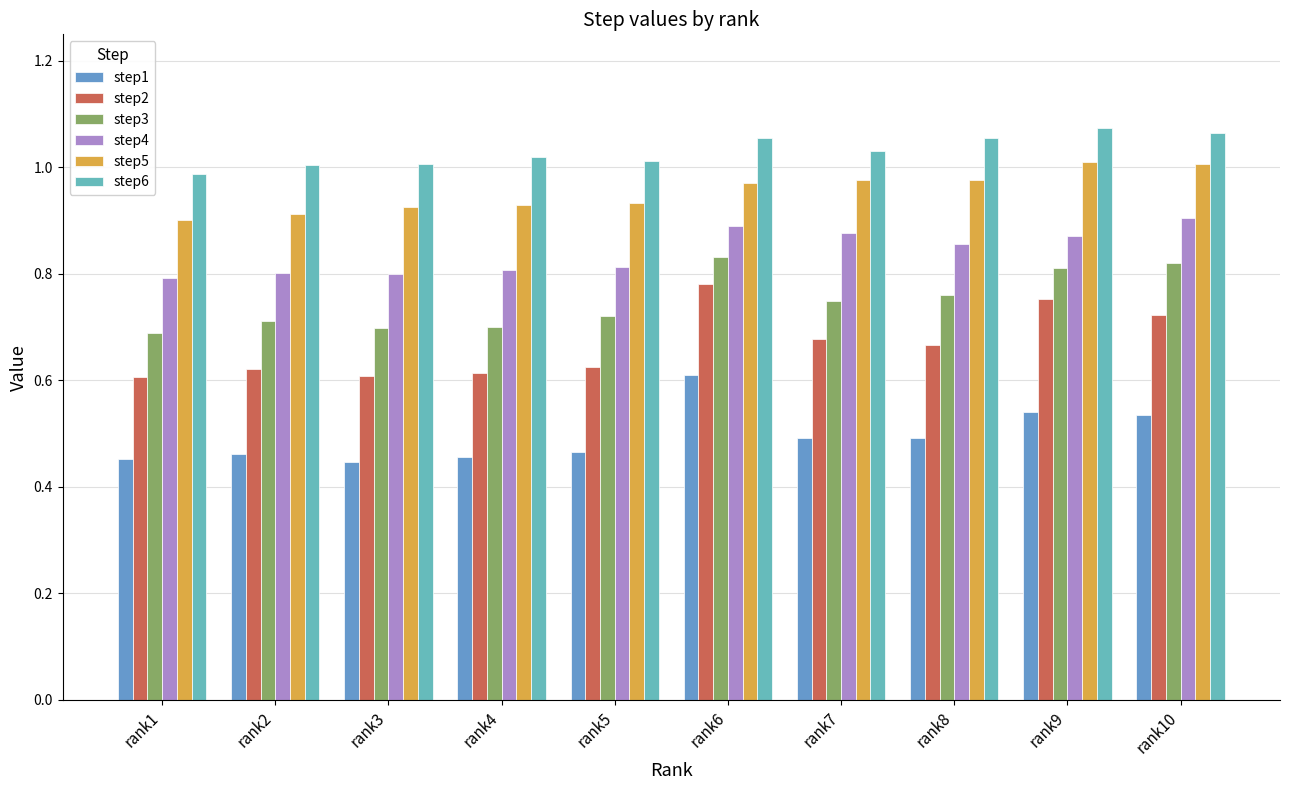

What is the value of the step1 bar at the 8th from the left?

0.5